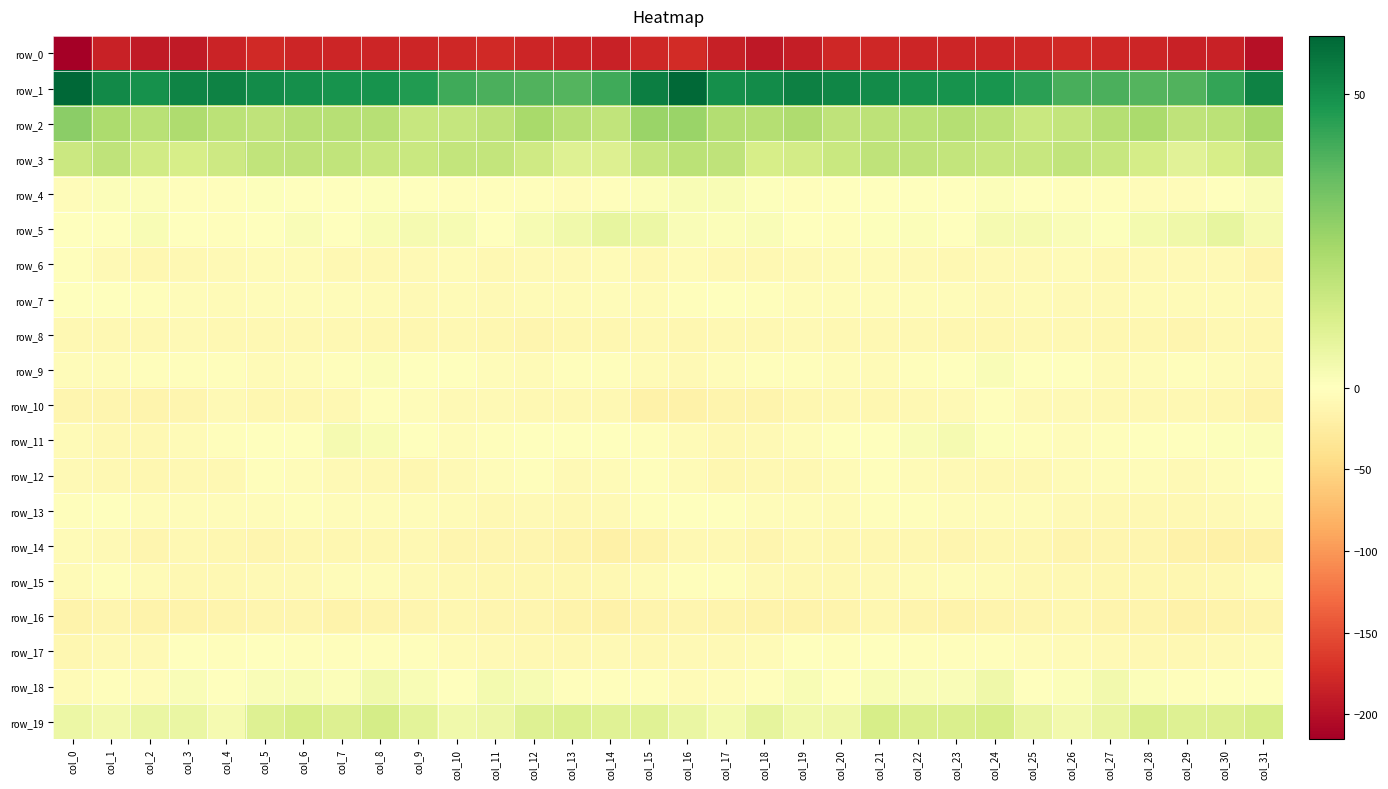

At which category does the chart reach its minimum across all series?

col_0